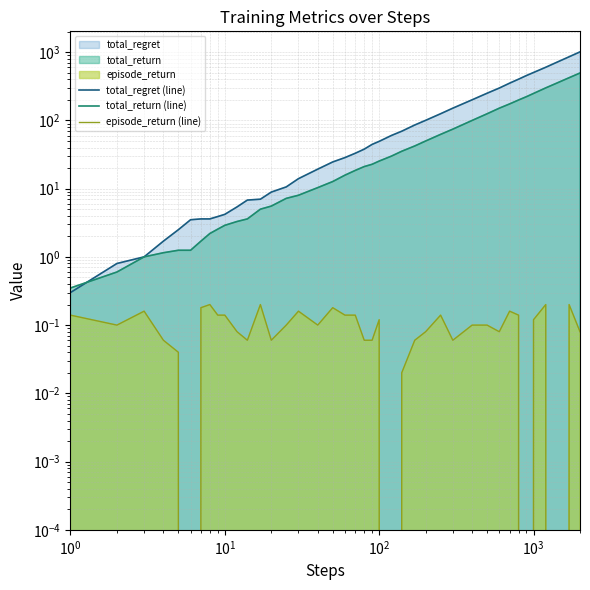

What is the approximate value of episode_return (line) at 22?

0.1